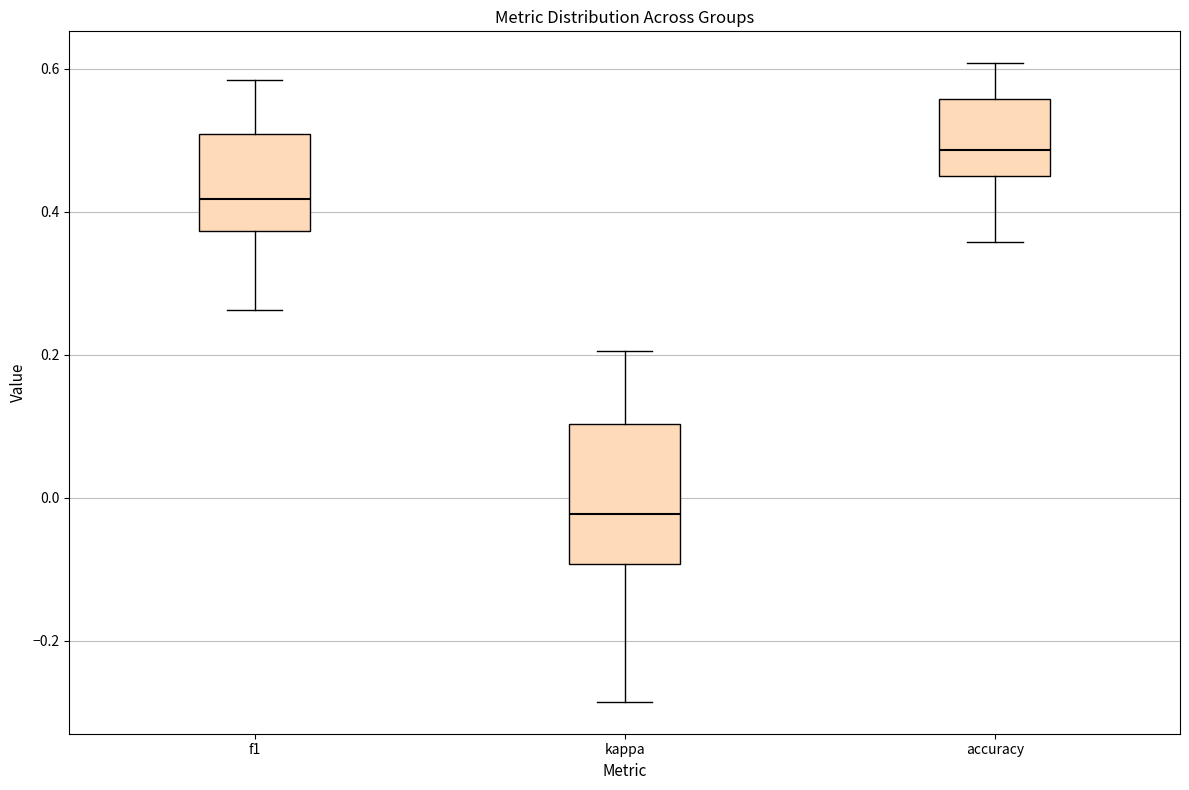

Which box is the tallest, from its lower edge to its upper edge?

kappa